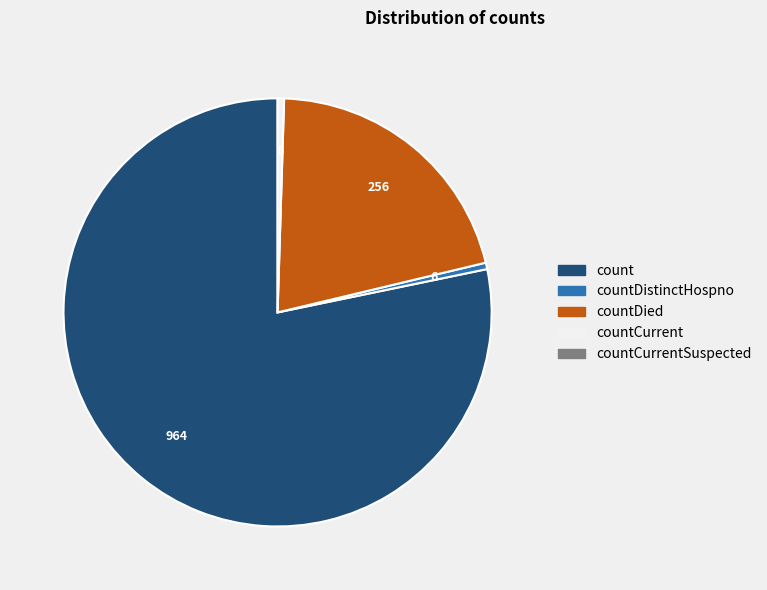

How many slices are in this pie chart?

4